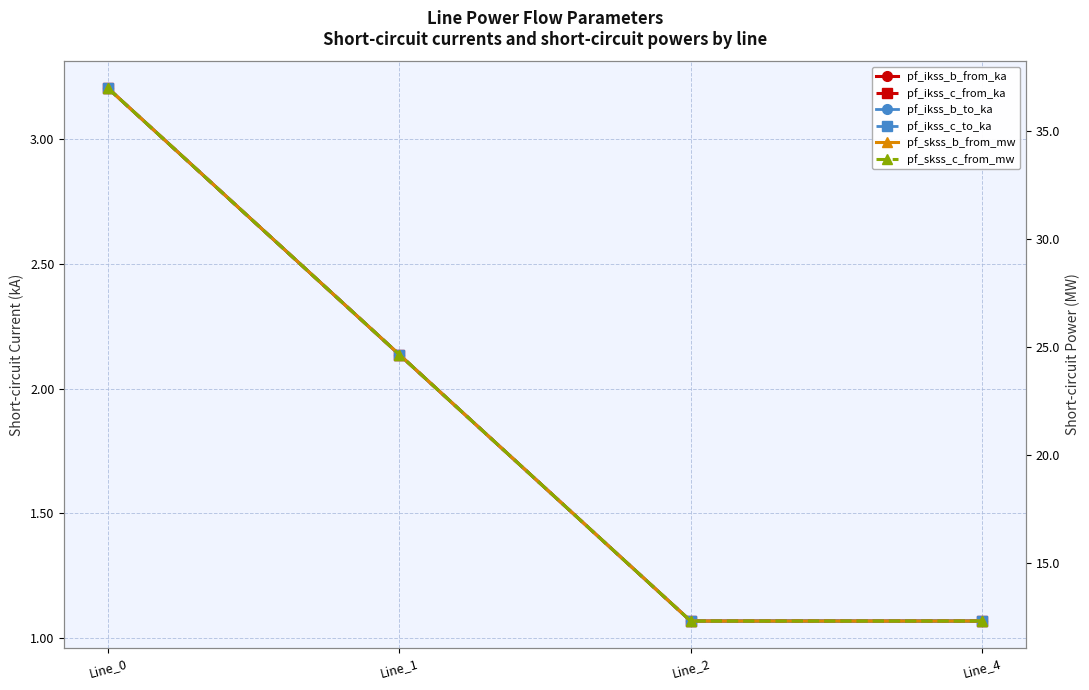

At Line_0, list the series in order from largest to smallest.

pf_skss_b_from_mw, pf_skss_c_from_mw, pf_ikss_b_from_ka, pf_ikss_b_to_ka, pf_ikss_c_from_ka, pf_ikss_c_to_ka